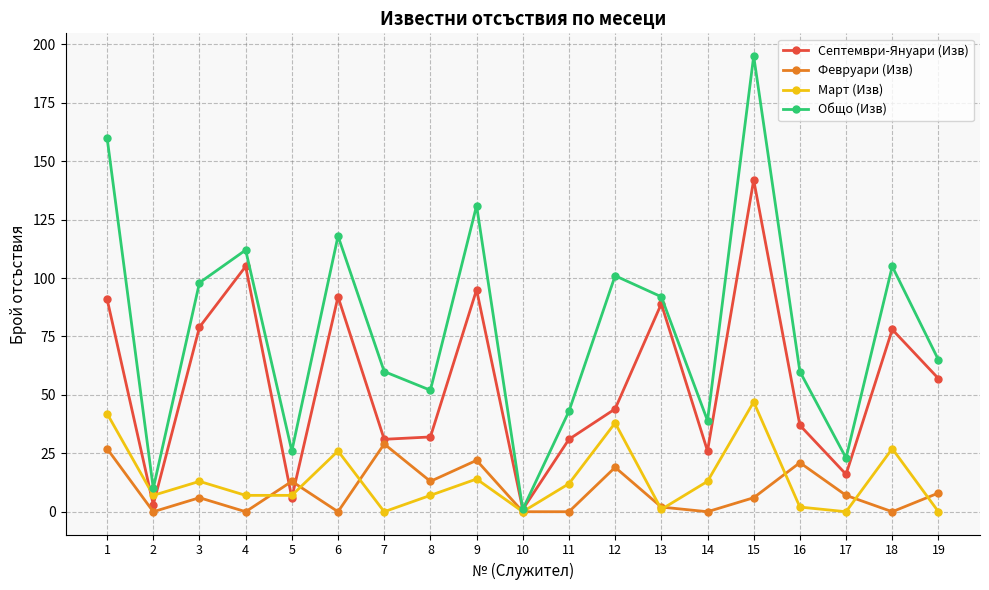

What is the difference between the maximum and second lowest values in the Март (Изв) series?

47